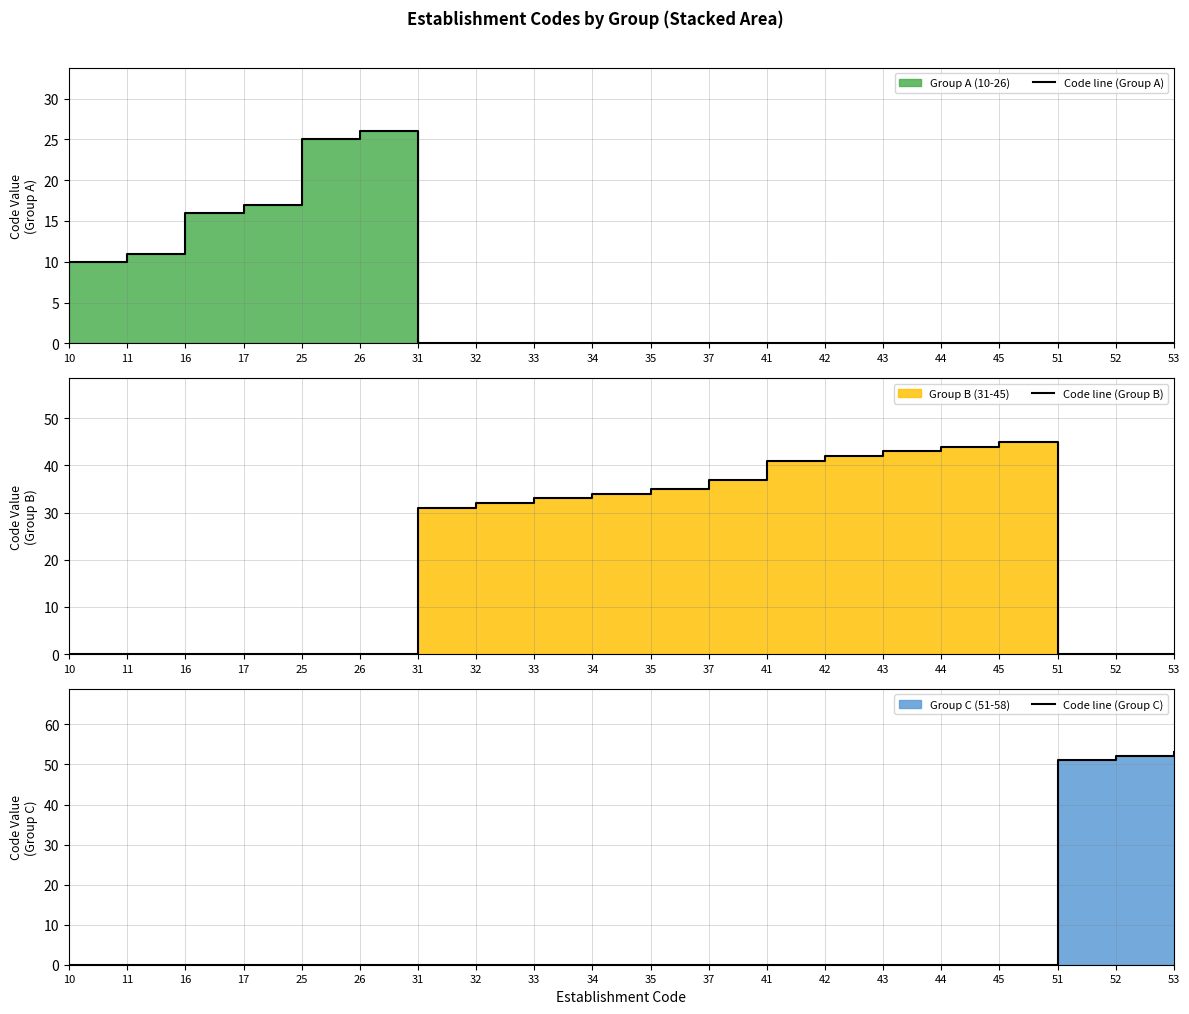

Does the chart have visible grid lines?

Yes